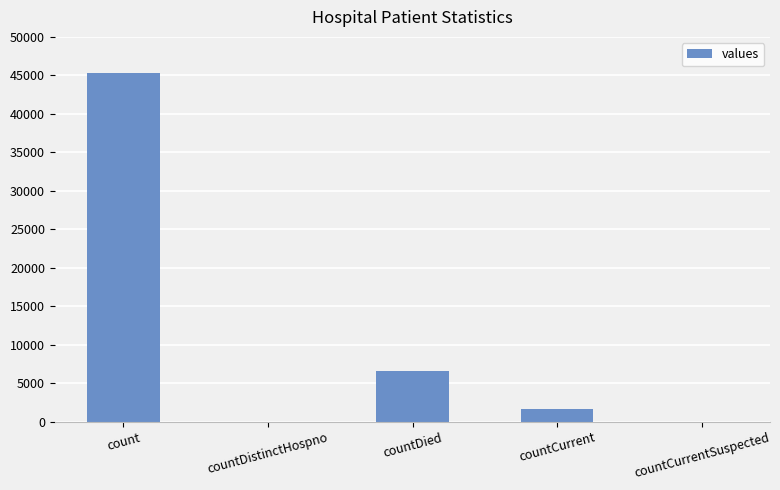

Where is the data nearest to the value 22630?

countDied